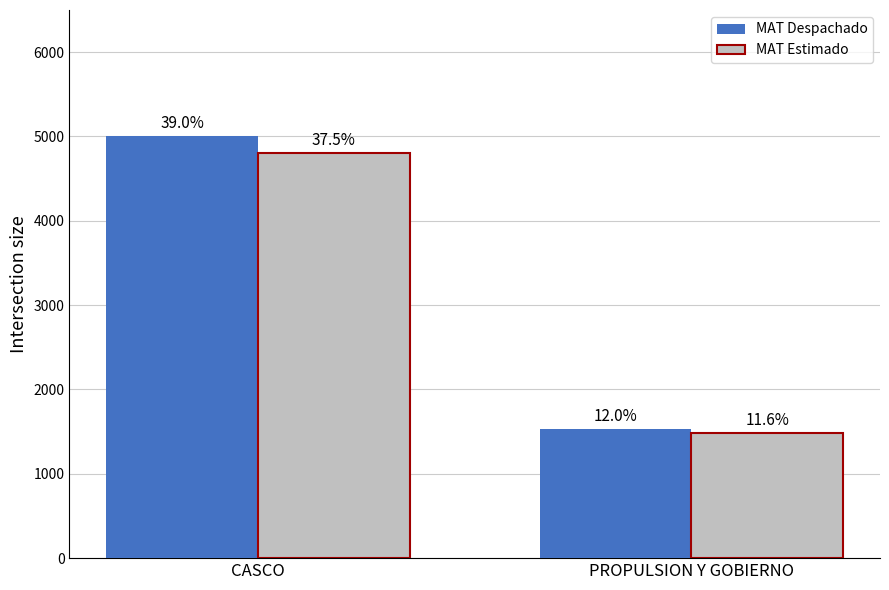

How many groups of bars are there?

2